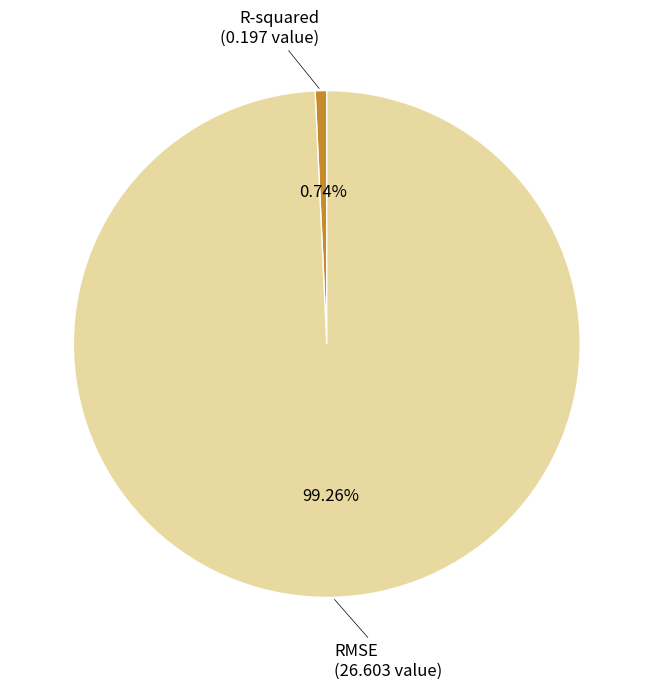

What portion of the pie excludes RMSE?

0.7%